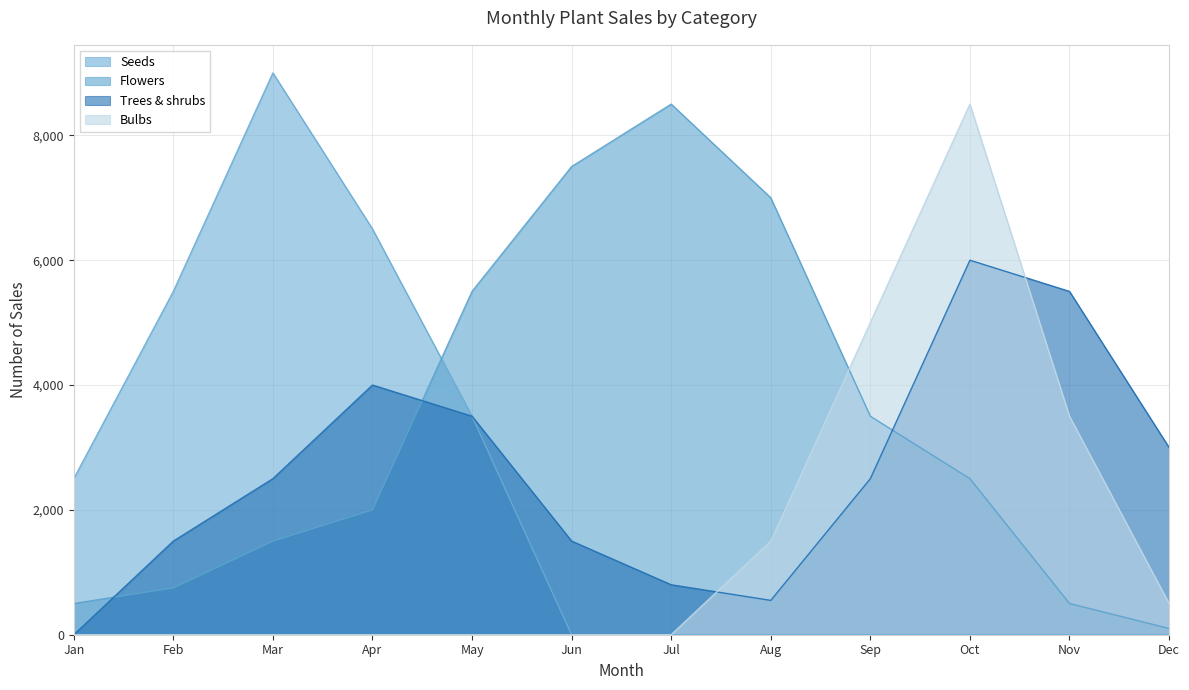

How many lines are shown in the chart?

4